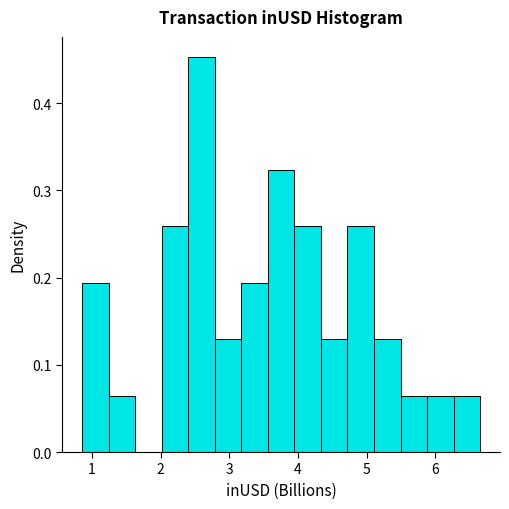

Around what value on the x-axis is the tallest bar? Give the approximate position of its centre, as read against the axis.

2.6